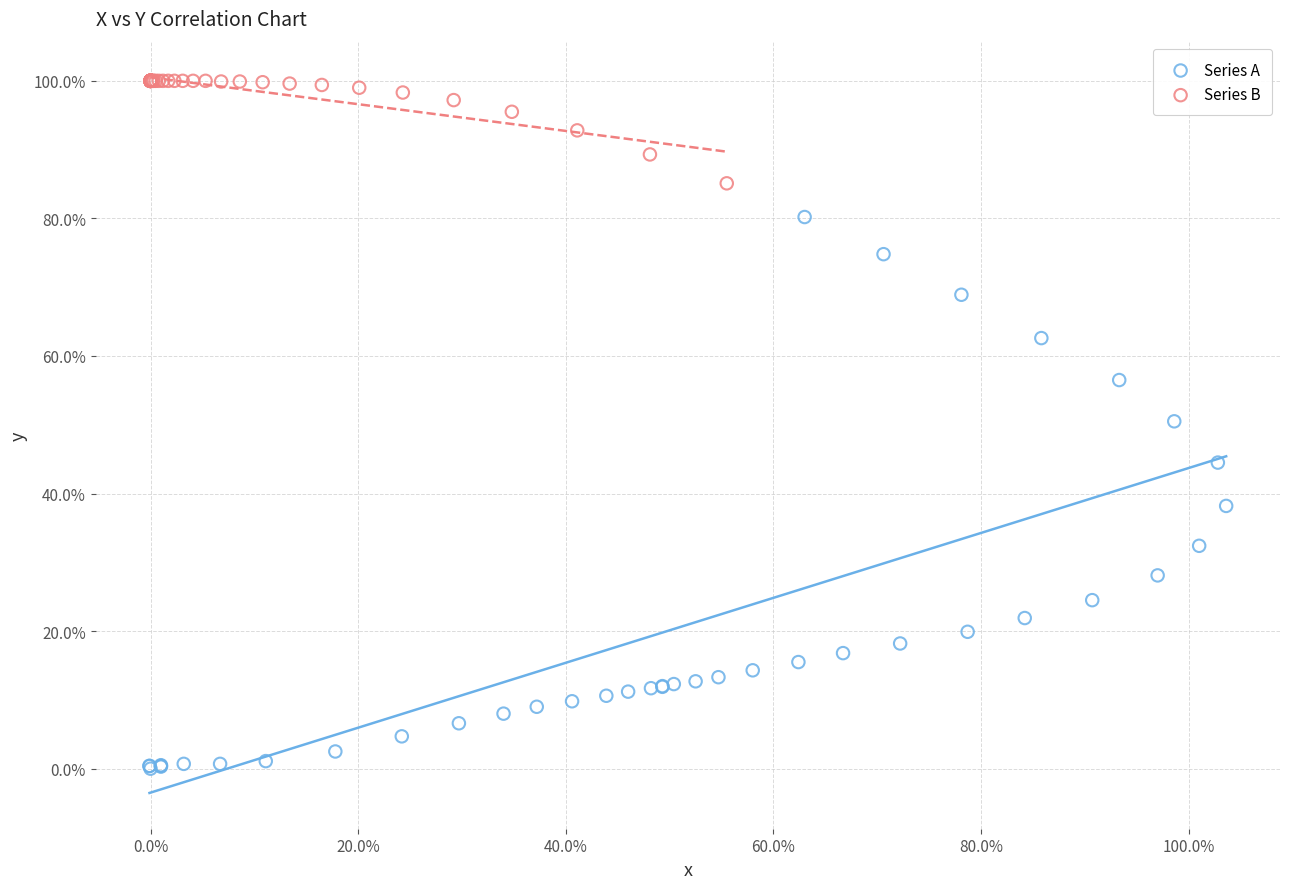

What are all the series names shown in the legend?

Series A, Series B